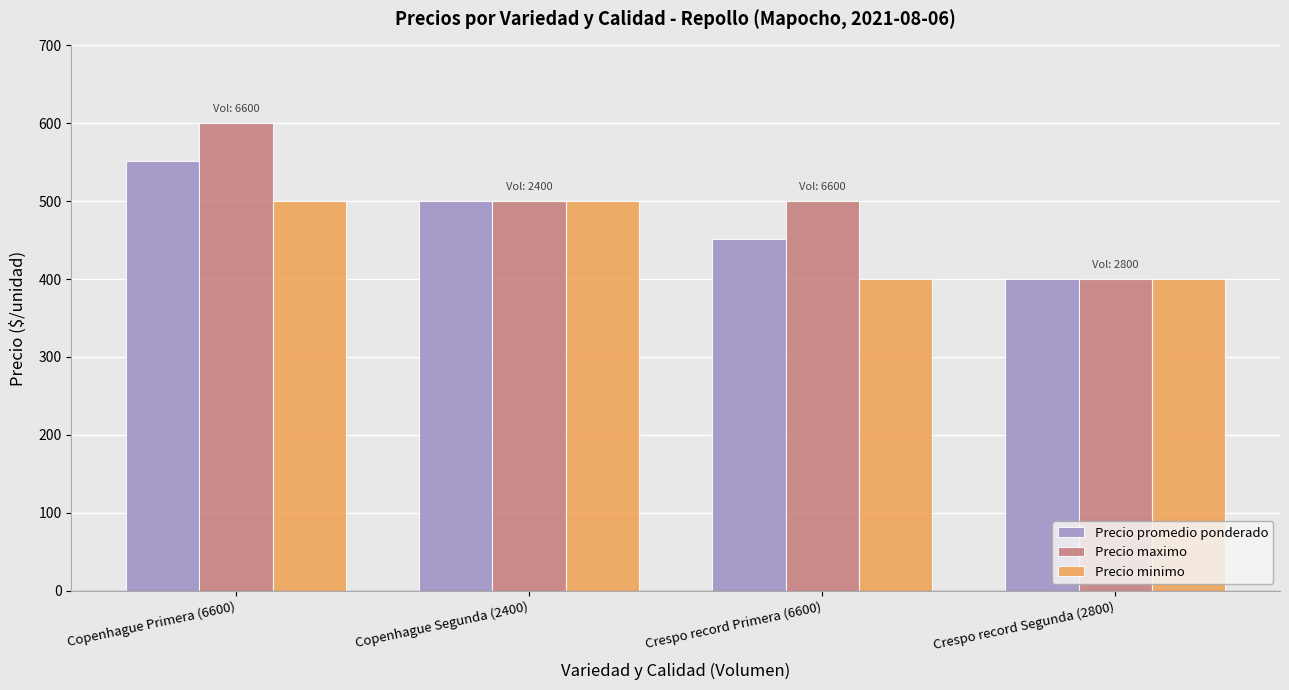

How many bars are there in each group?

3